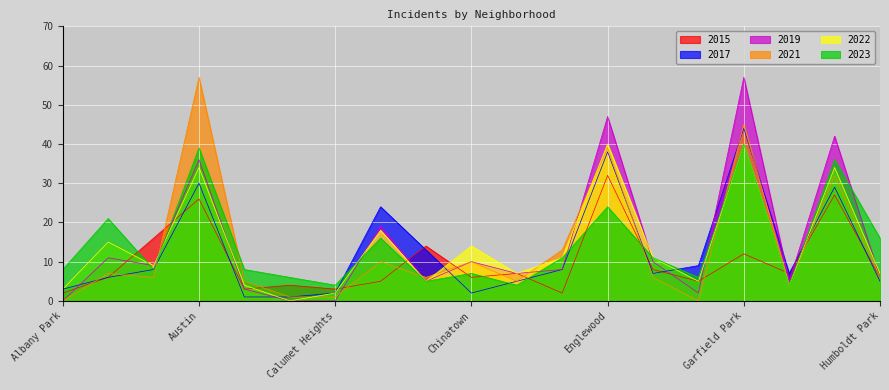

What is the total value across all series at Humboldt Park?

46